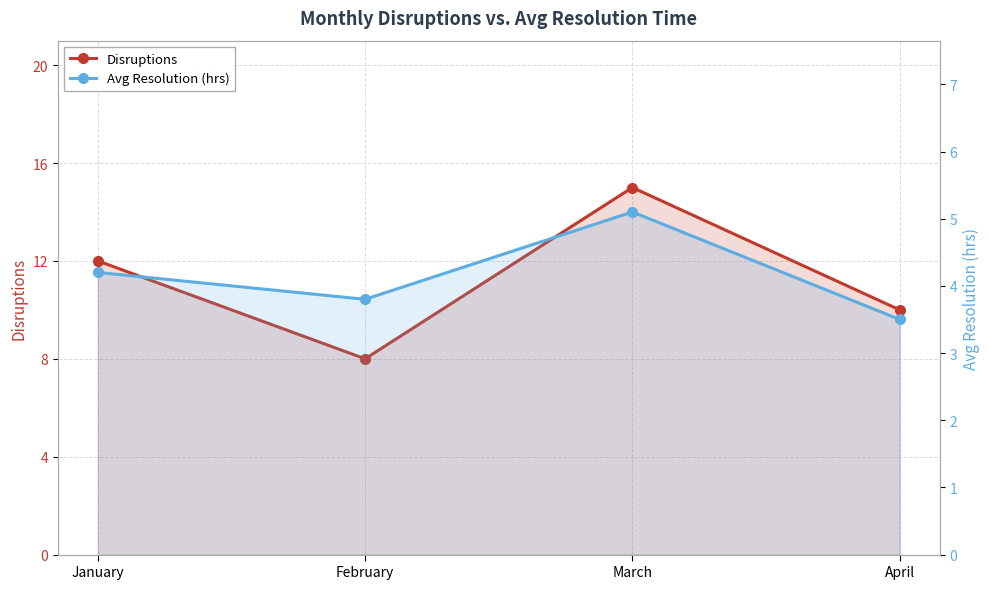

How many series are shown in this chart?

2